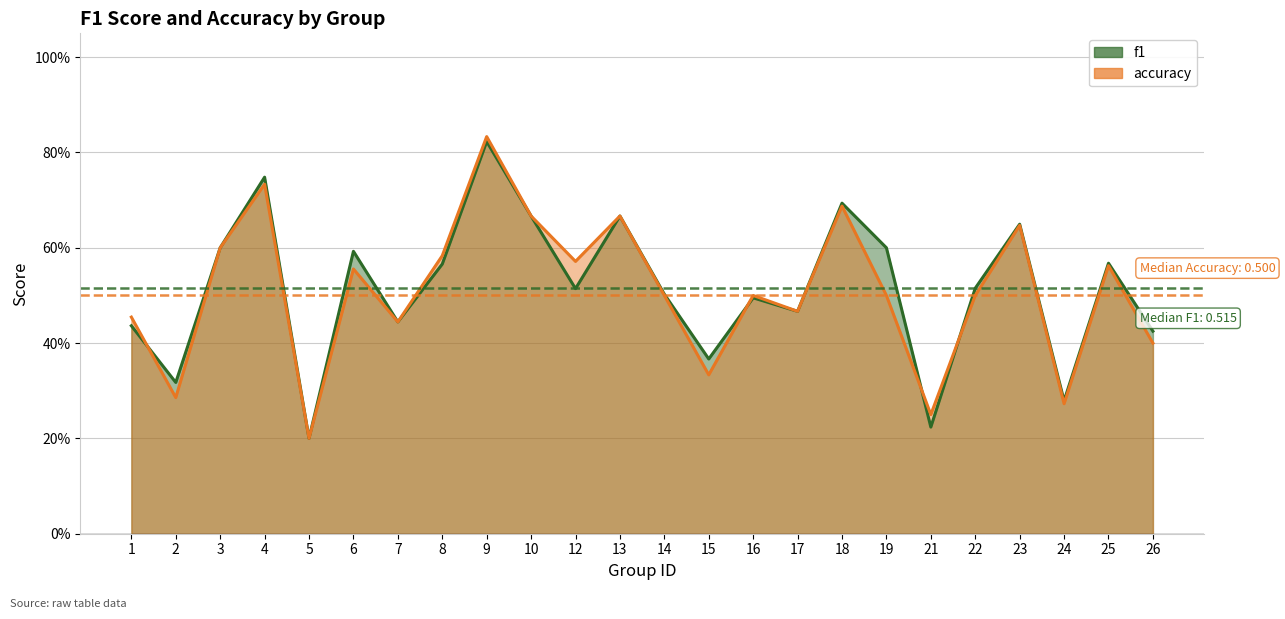

Count the f1 values in the range 0 to 1.

24